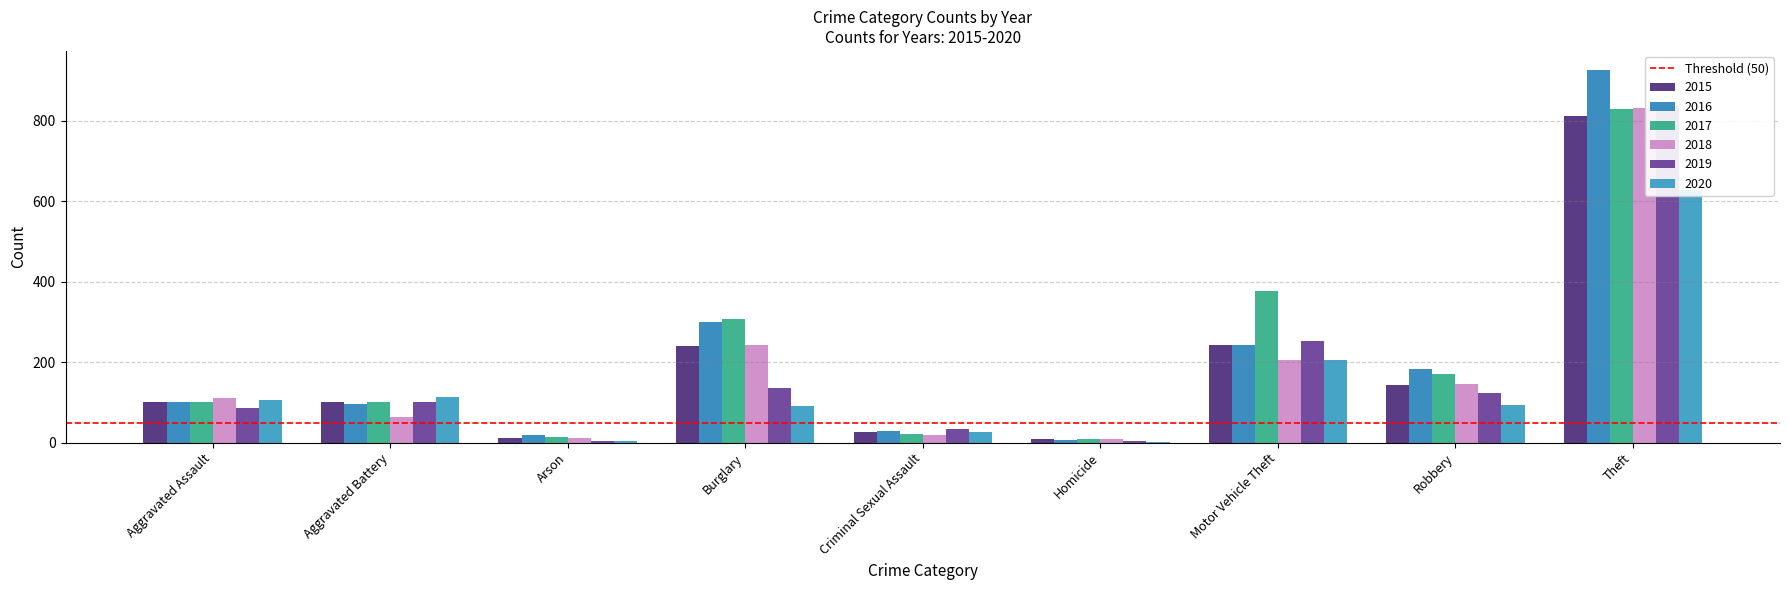

What is the average value of the 2018 series?

182